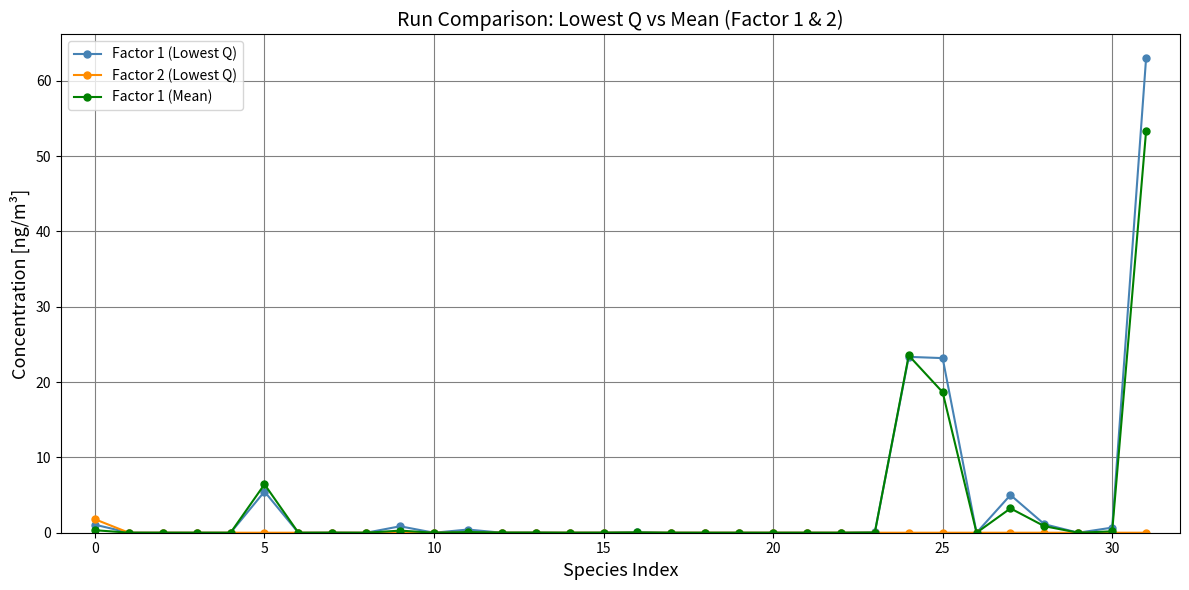

At how many categories does at least one series exceed 8?

3